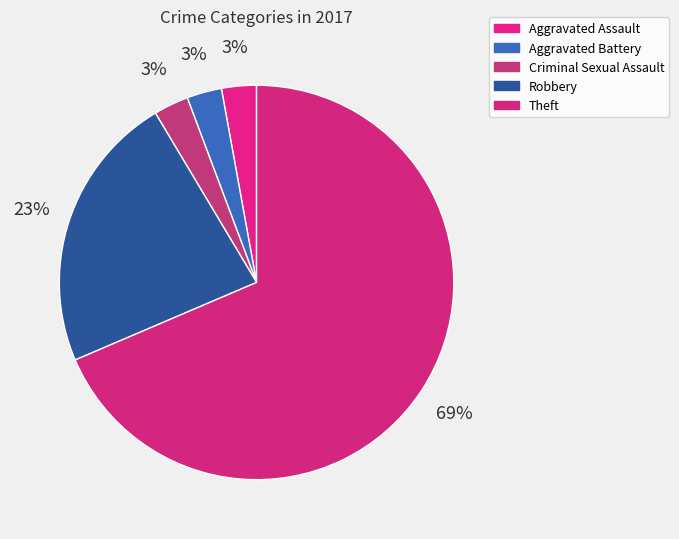

To the nearest percent, what portion does Aggravated Assault represent?

3%